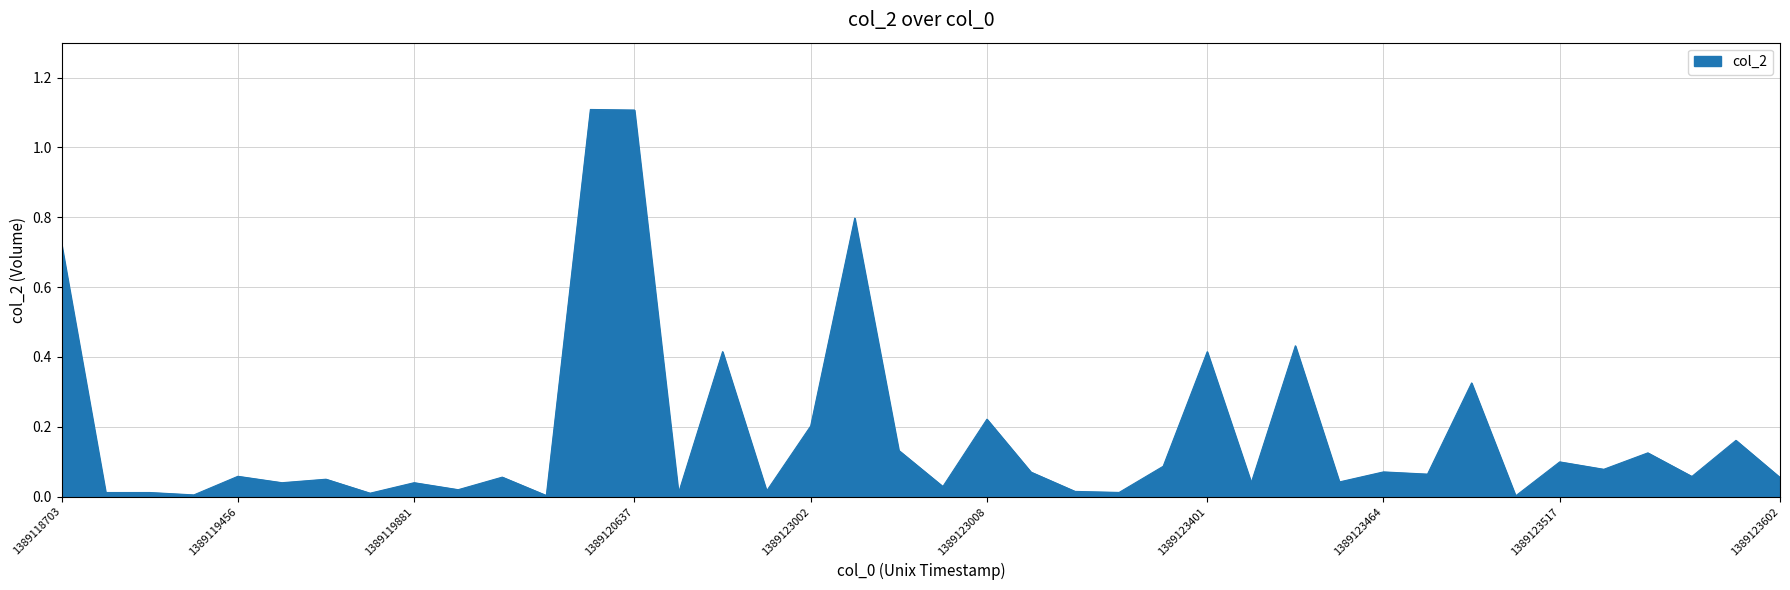

What is the maximum value shown in the chart?

1.1